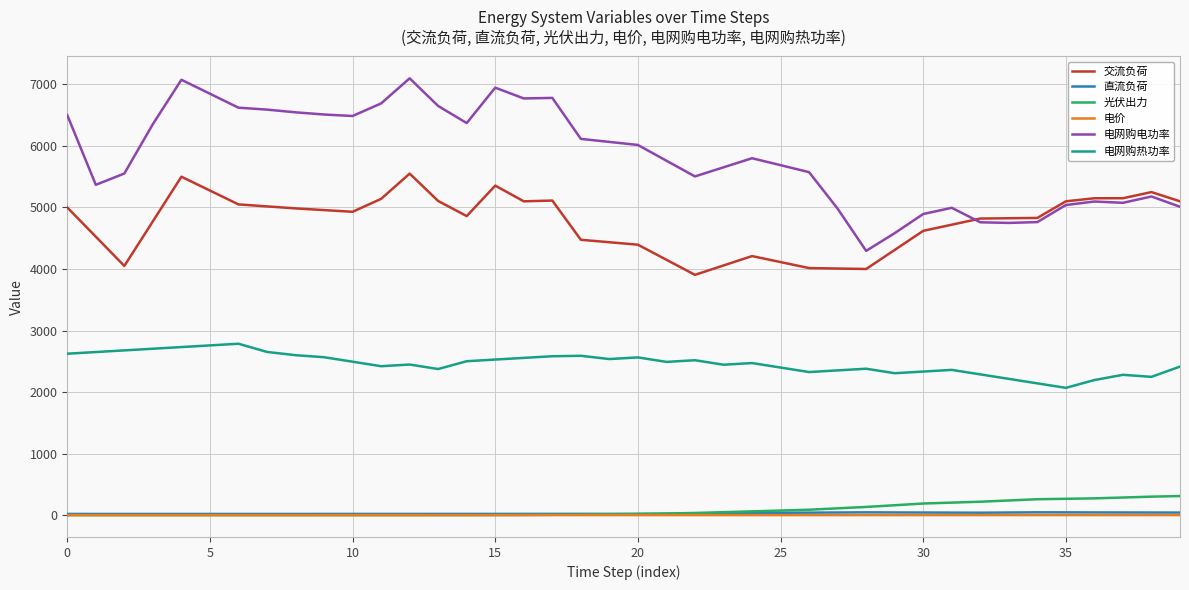

True or false: 直流负荷 and 交流负荷 intersect in this chart.

False